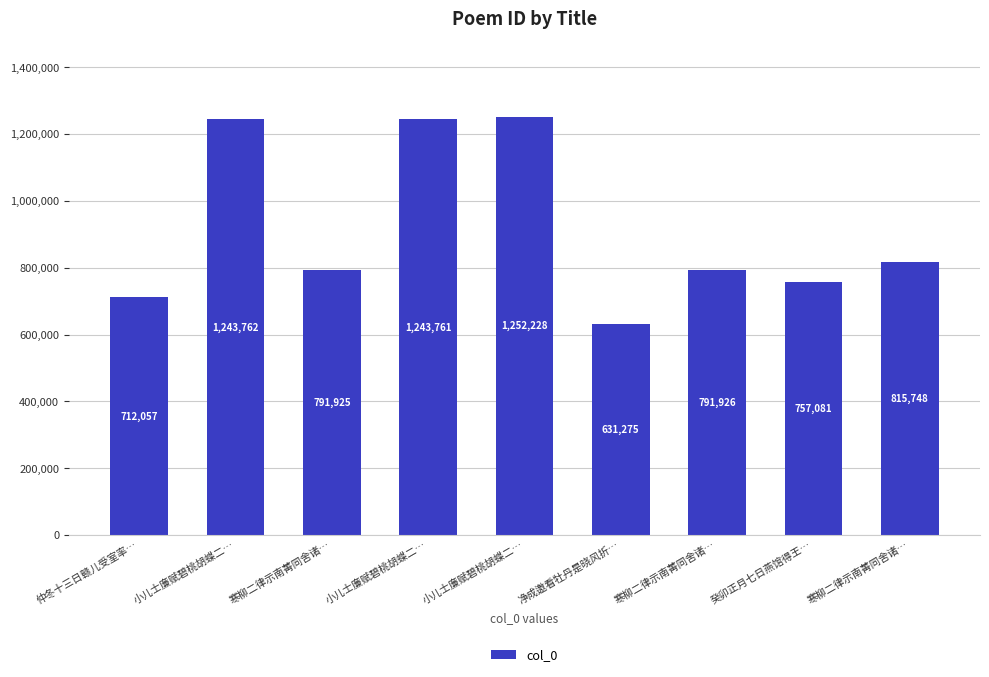

List the labels in order of value, smallest first.

净成邀看牡丹是晓风折…, 仲冬十三日赣儿受室率…, 癸卯正月七日燕馆得王…, 寒柳二律示南菁同舍诸…, 寒柳二律示南菁同舍诸…, 寒柳二律示南菁同舍诸…, 小儿士廉赋碧桃胡蝶二…, 小儿士廉赋碧桃胡蝶二…, 小儿士廉赋碧桃胡蝶二…